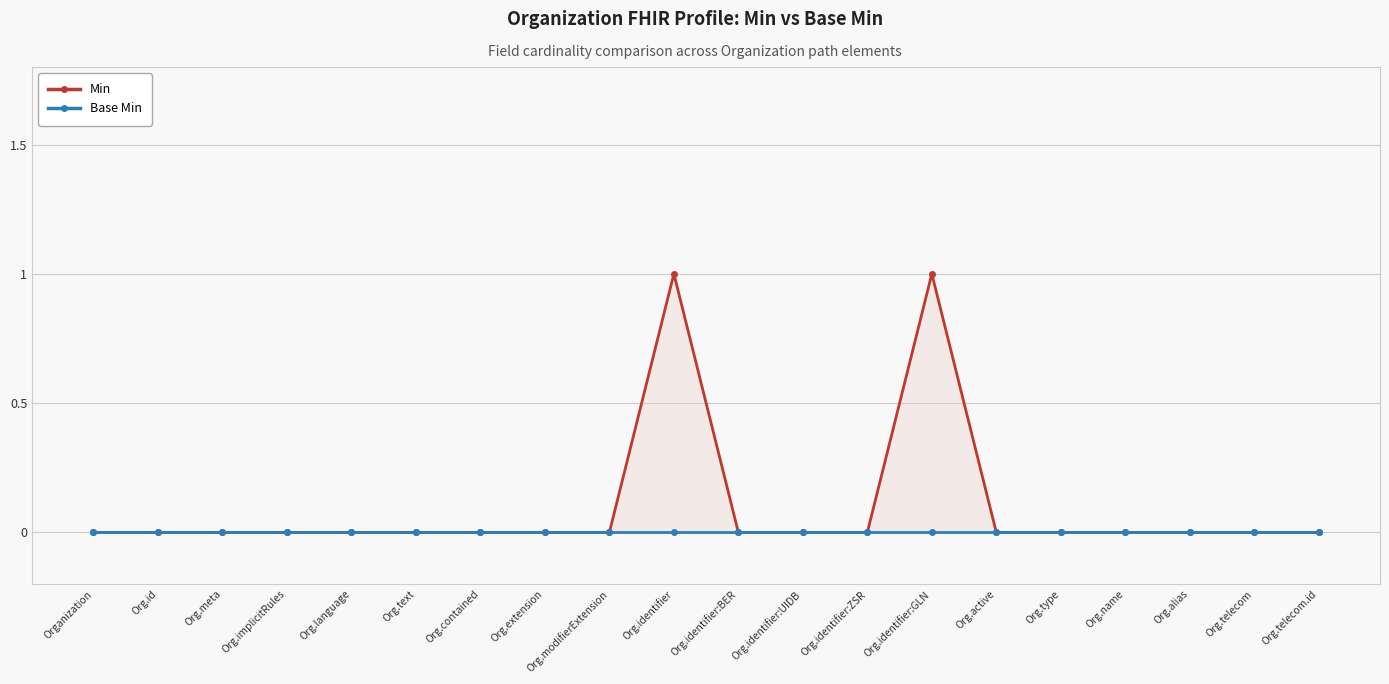

List the labels in order of Base Min value, largest first.

Organization, Org.id, Org.meta, Org.implicitRules, Org.language, Org.text, Org.contained, Org.extension, Org.modifierExtension, Org.identifier, Org.identifier:BER, Org.identifier:UIDB, Org.identifier:ZSR, Org.identifier:GLN, Org.active, Org.type, Org.name, Org.alias, Org.telecom, Org.telecom.id